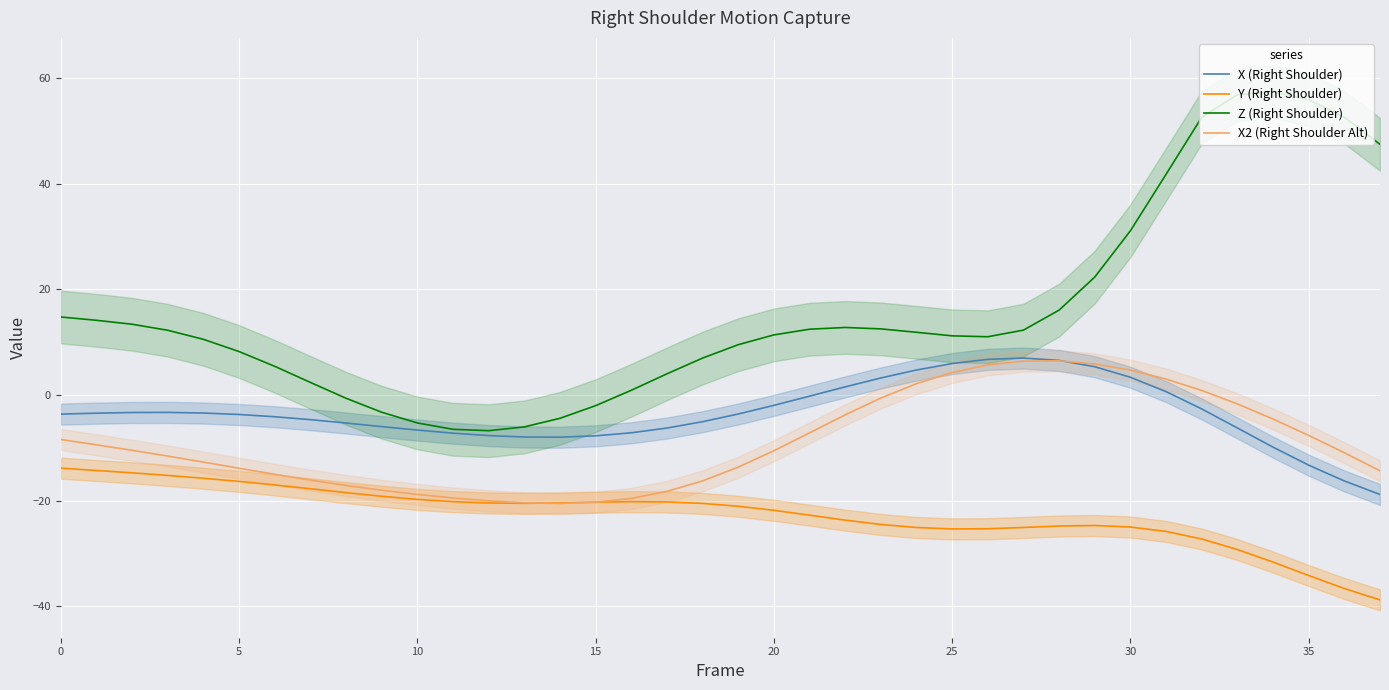

How many lines are shown in the chart?

4